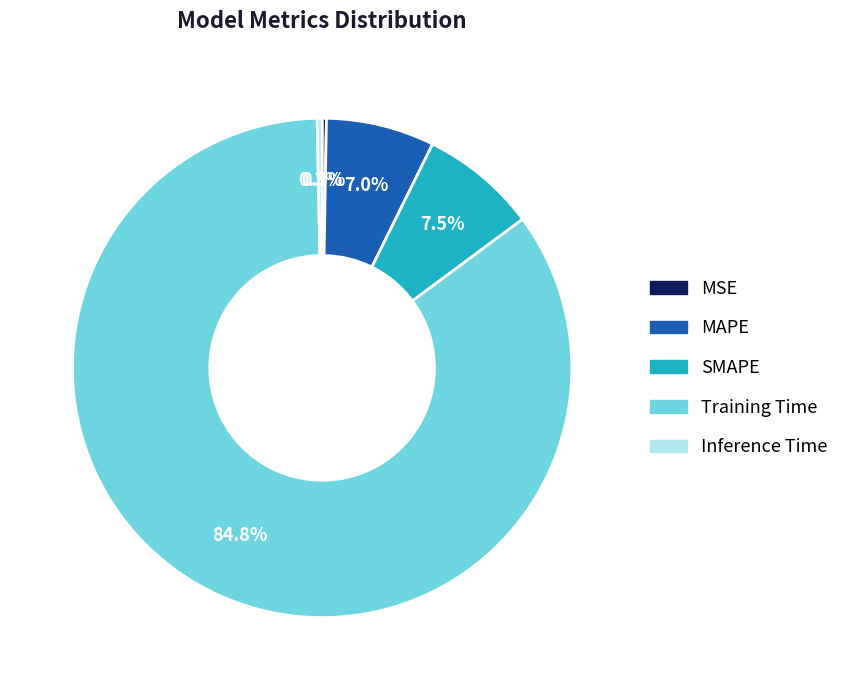

Do Inference Time and Training Time together represent more than half of the pie?

Yes